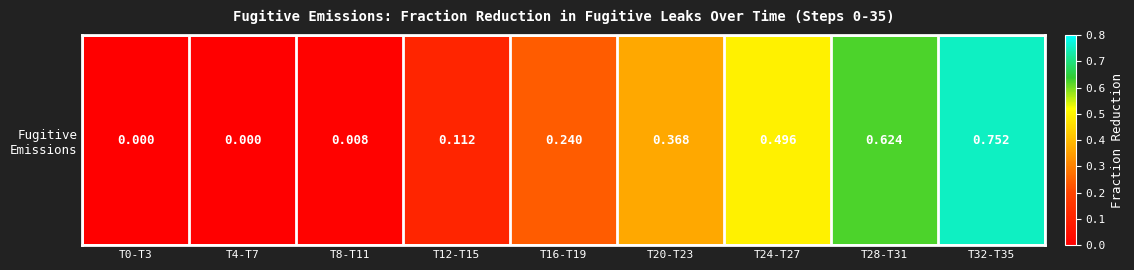

List the labels in order of value, largest first.

T32-T35, T28-T31, T24-T27, T20-T23, T16-T19, T12-T15, T8-T11, T0-T3, T4-T7